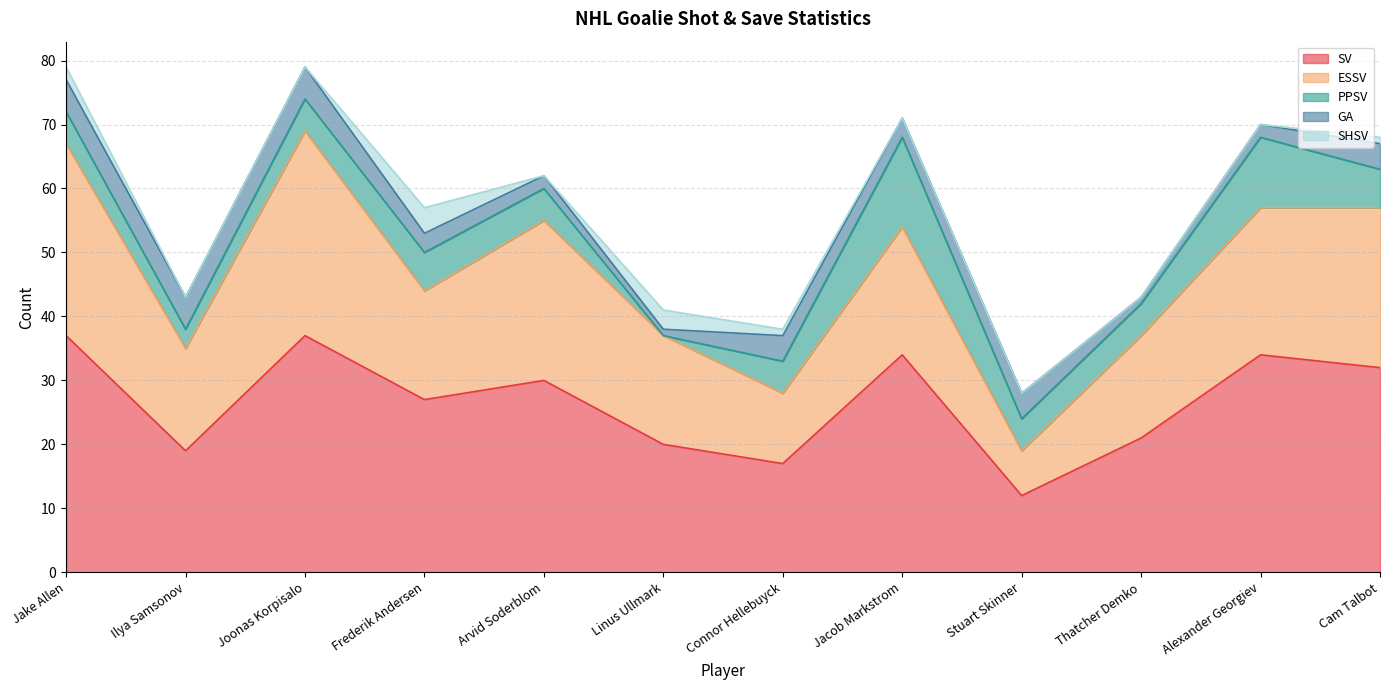

What is the value of the PPSV point at the 8th from the left?

14